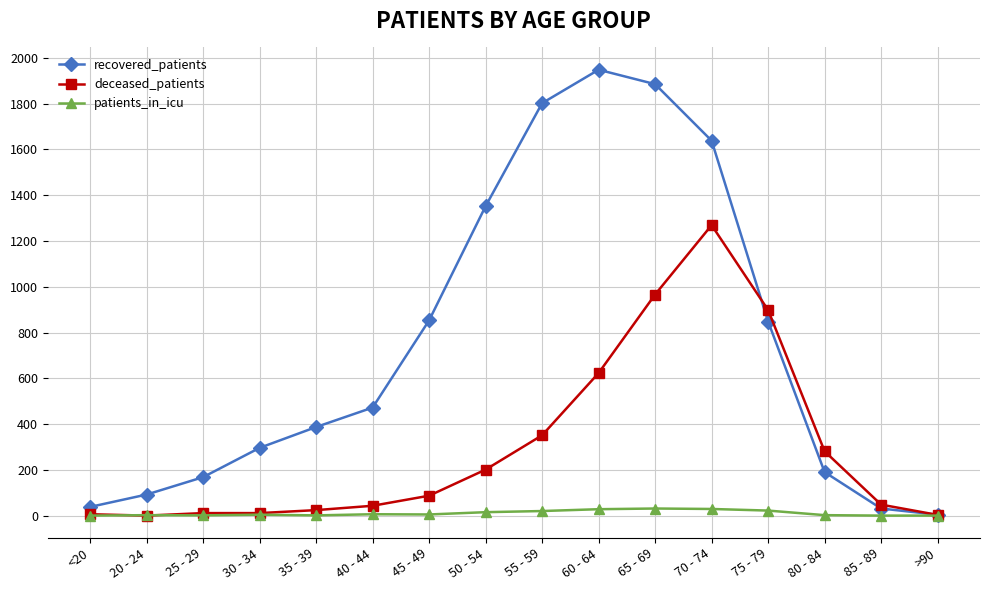

At which label does deceased_patients reach its peak?

70 - 74